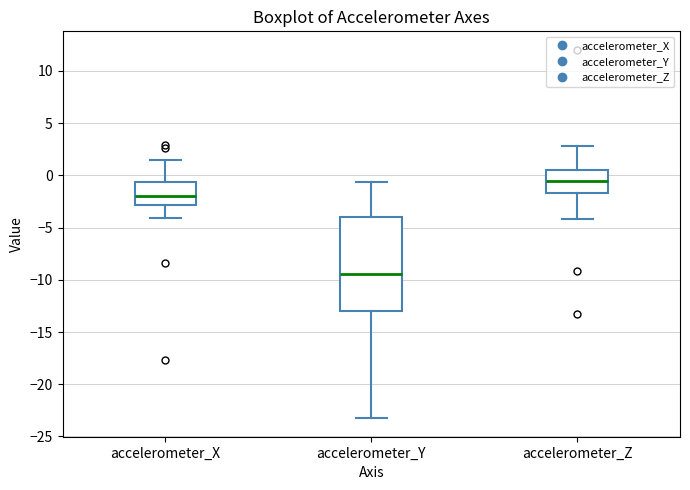

Reading left to right, read every box against the y-axis: the position of its median line, the range the box covers, and the ends of its whiskers. The values are not printed on the chart, so give them approximately, as read against the axis.

accelerometer_X: median -2.0, box -3.0 to -0.5, whiskers -4.0 to 1.5
accelerometer_Y: median -9.5, box -13.0 to -4.0, whiskers -23.5 to -0.5
accelerometer_Z: median -0.5, box -1.5 to 0.5, whiskers -4.0 to 3.0